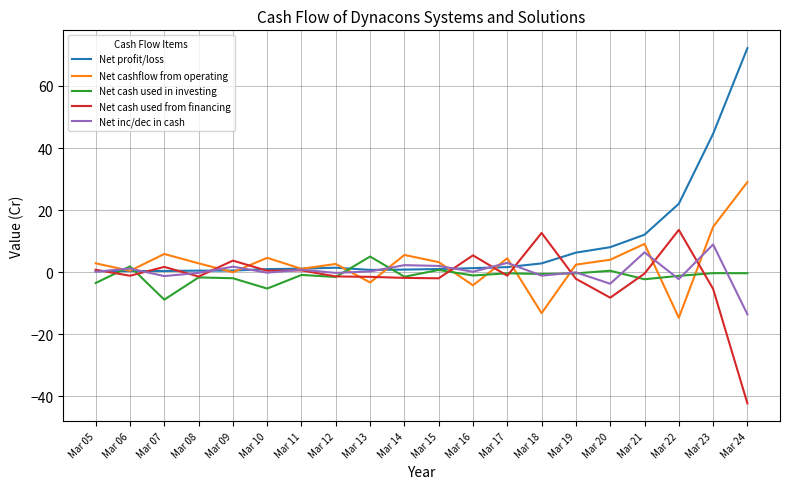

Which series has the largest total across all categories?

Net profit/loss